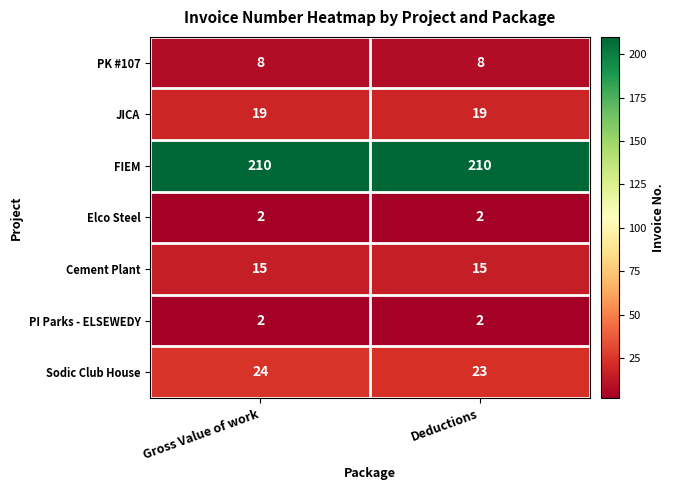

The Elco Steel series shows 1 at Deductions. True or false?

False